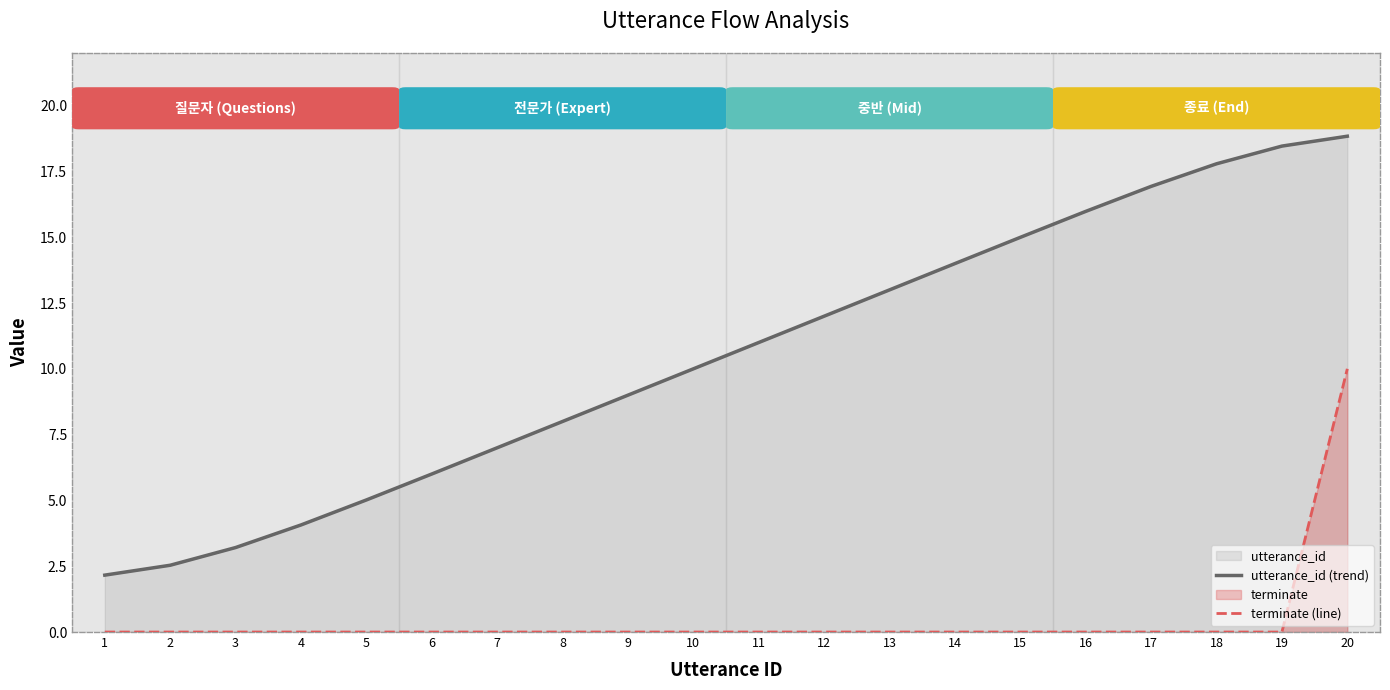

Reading left to right, extract all data points from this chart.

utterance_id (trend): 1=2.2	2=2.5	3=3.2	4=4.1	5=5.0	6=6.0	7=7.0	8=8.0	9=9.0	10=10.0	11=11.0	12=12.0	13=13.0	14=14.0	15=15.0	16=16.0	17=16.9	18=17.8	19=18.5	20=18.8
terminate (line): 1=0.0	2=0.0	3=0.0	4=0.0	5=0.0	6=0.0	7=0.0	8=0.0	9=0.0	10=0.0	11=0.0	12=0.0	13=0.0	14=0.0	15=0.0	16=0.0	17=0.0	18=0.0	19=0.0	20=10.0